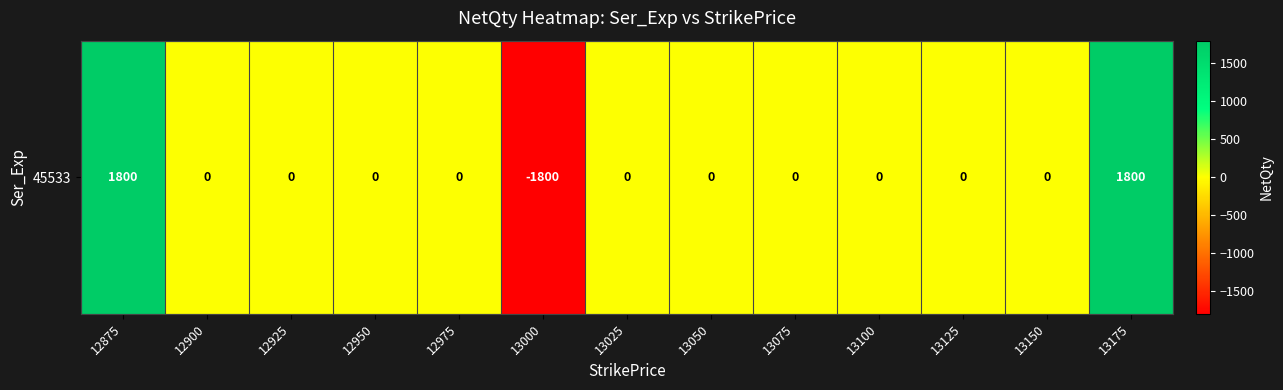

At which category does the chart reach its peak across all series?

12875